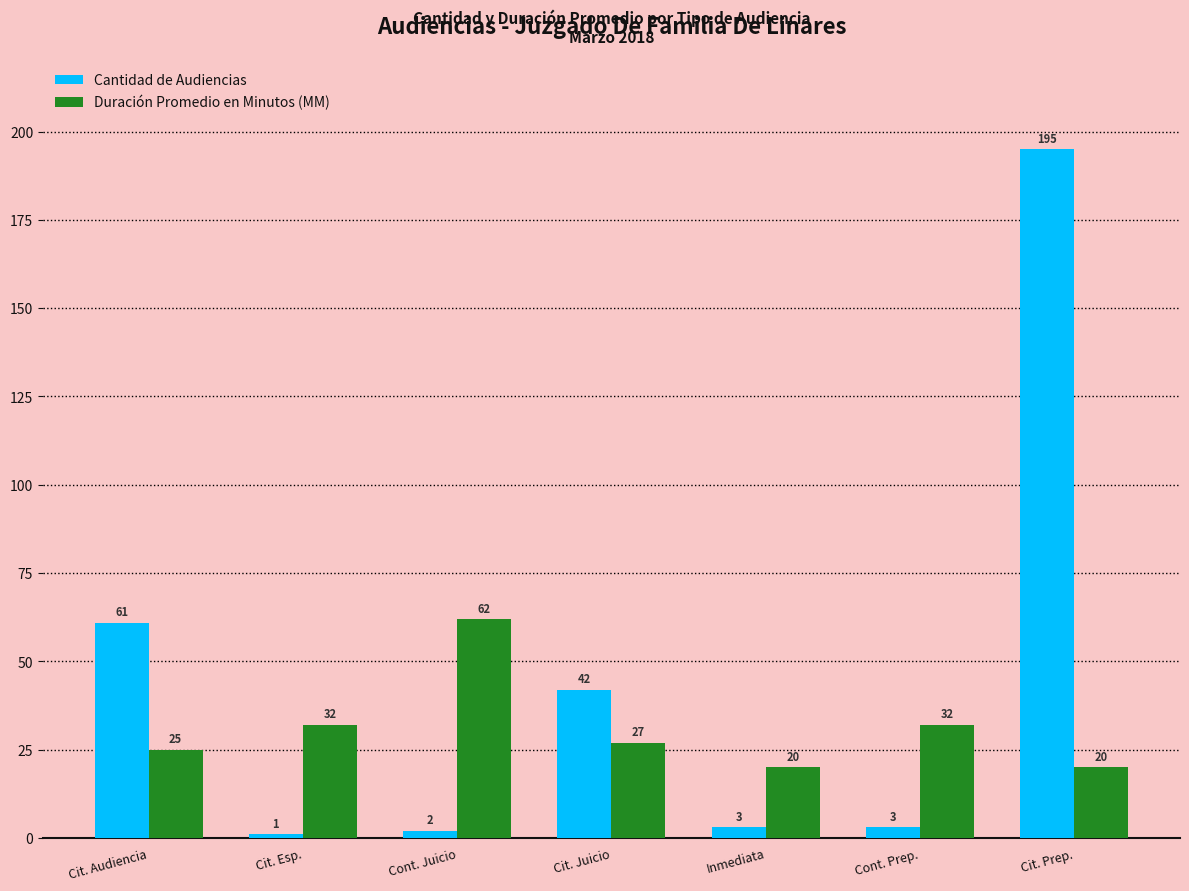

The value of Duración Promedio en Minutos (MM) at Cont. Prep. is 14. True or false?

False